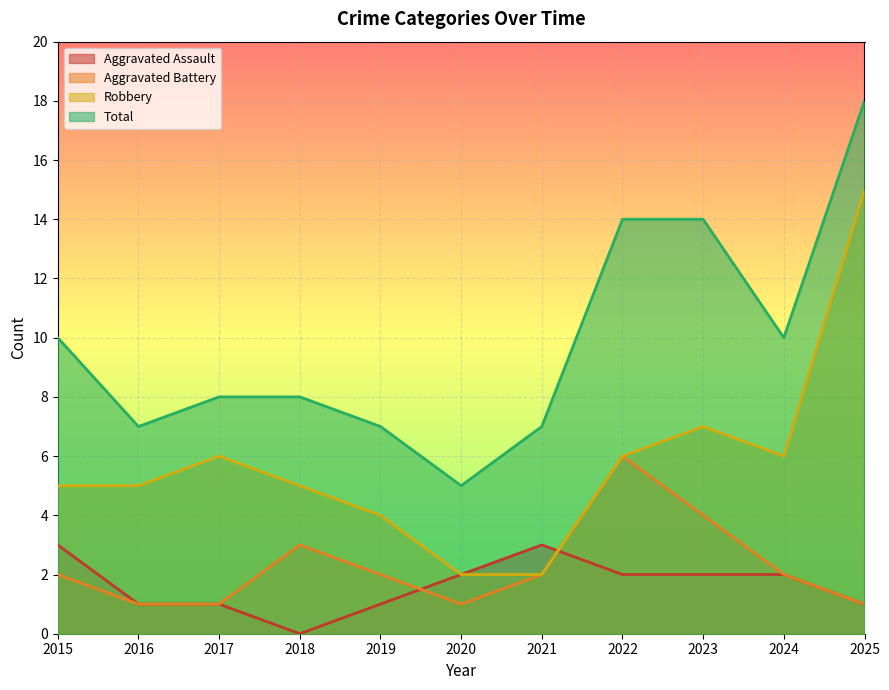

What is the average value of the Robbery series?

6